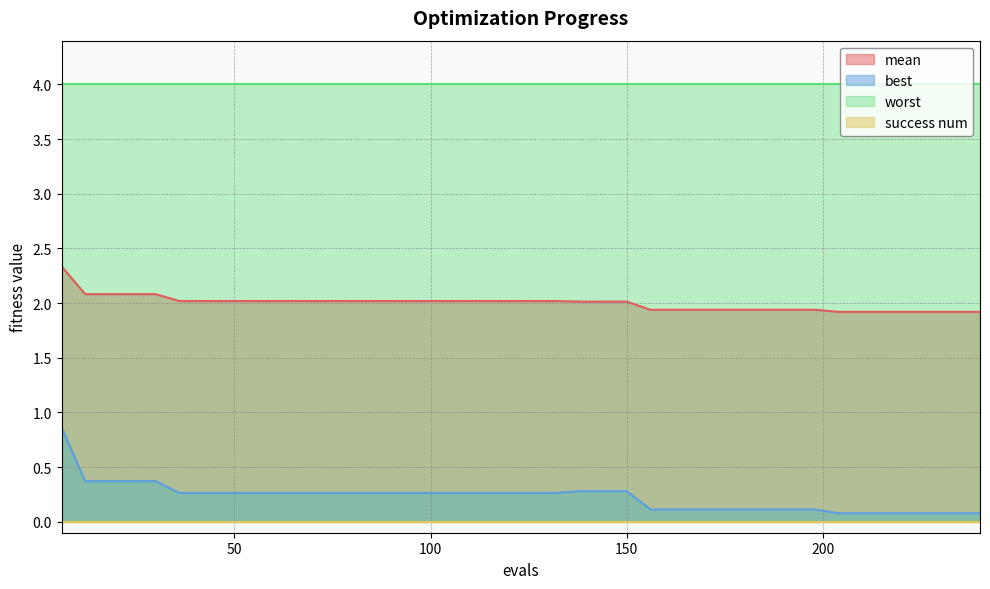

The best series shows 0.1 at 162. True or false?

True